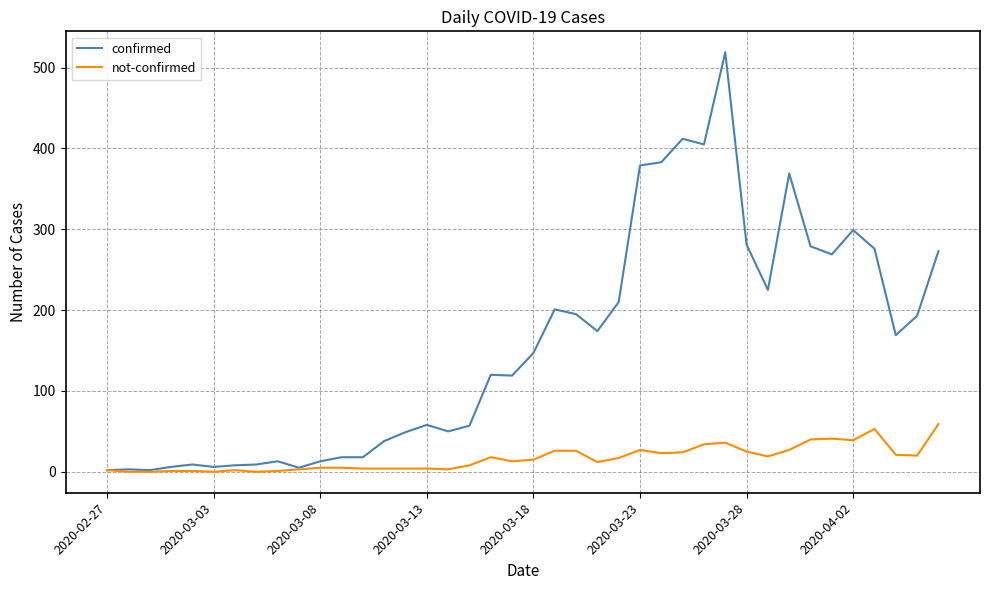

List the series in order of their peak value, lowest first.

not-confirmed, confirmed